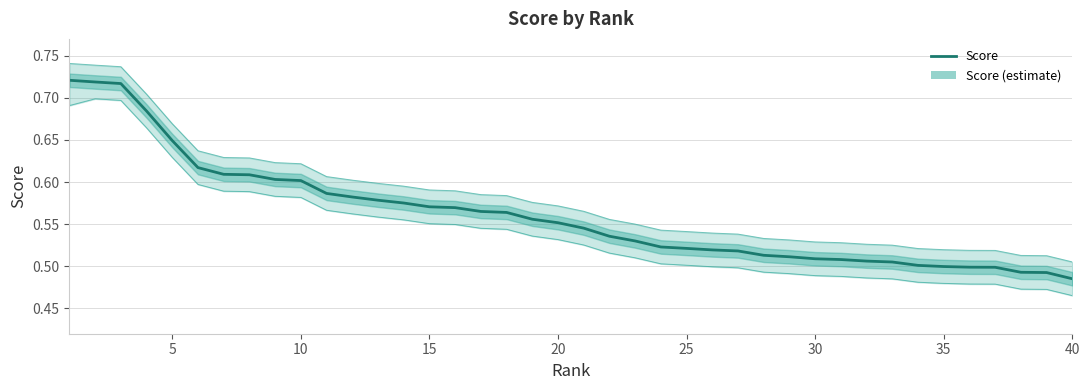

How many interior local peaks does the Lower bound series have?

1